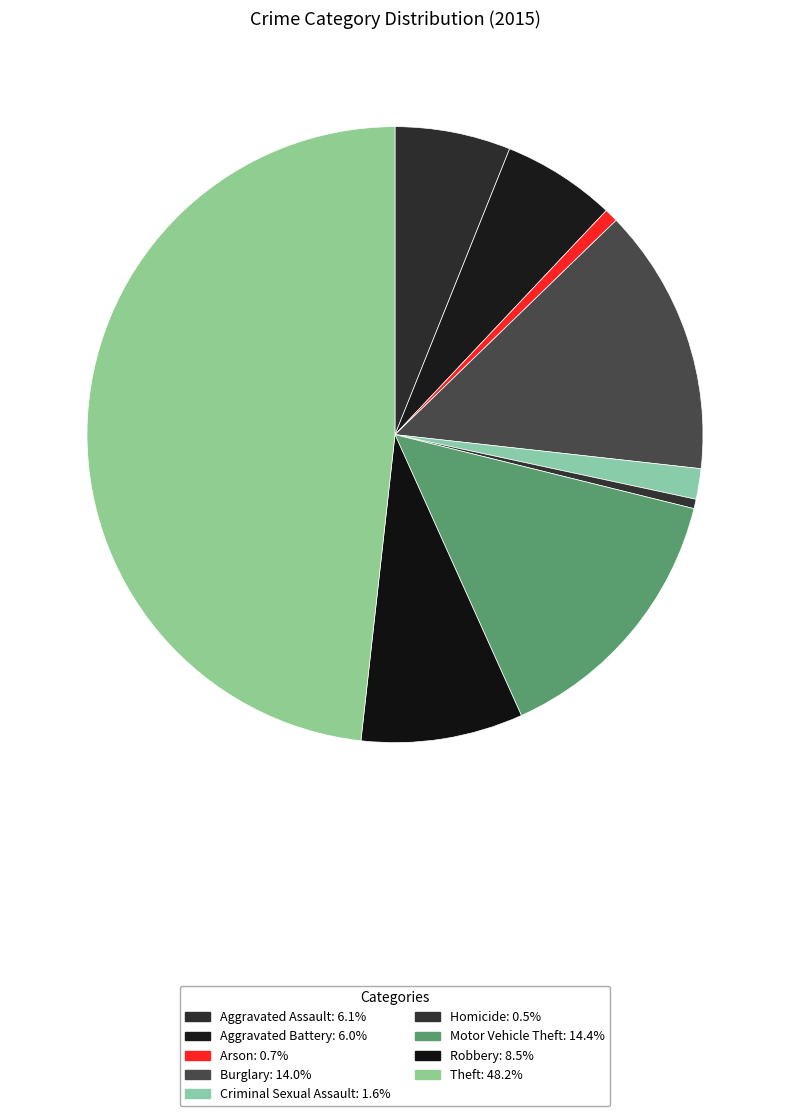

To the nearest percent, what is the difference between the Theft and Aggravated Assault slice percentages?

42%